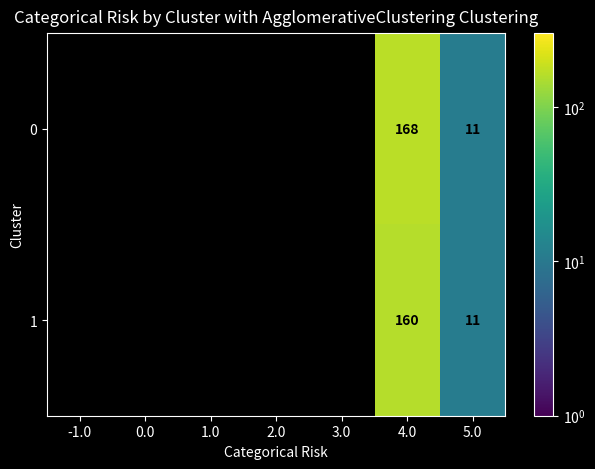

What is the smallest value displayed?

11.0